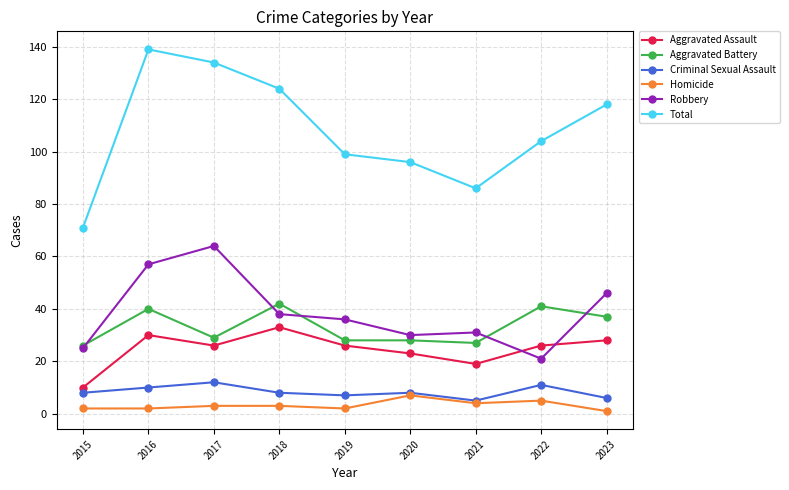

What is the average value of the Aggravated Battery series?

33